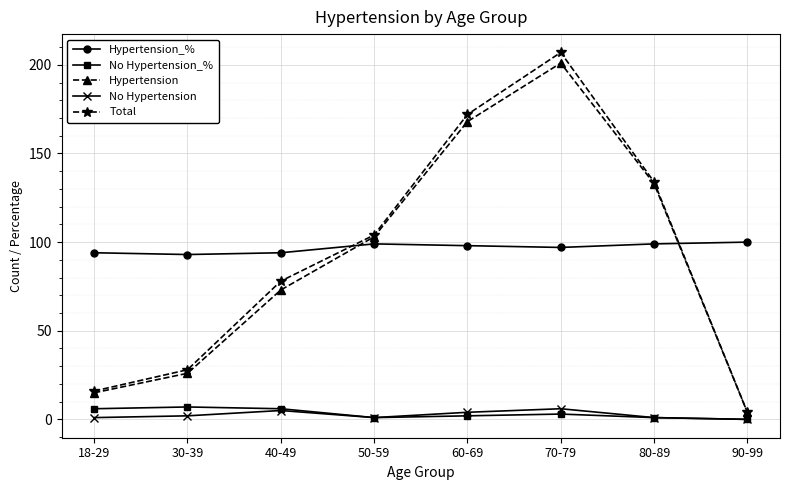

How many lines are shown in the chart?

5